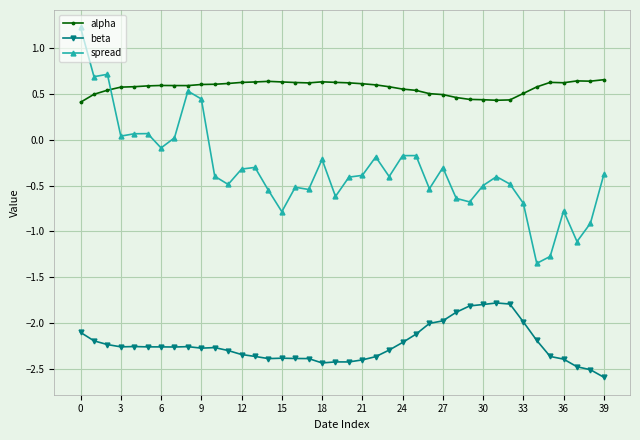

Which series has the largest total across all categories?

alpha